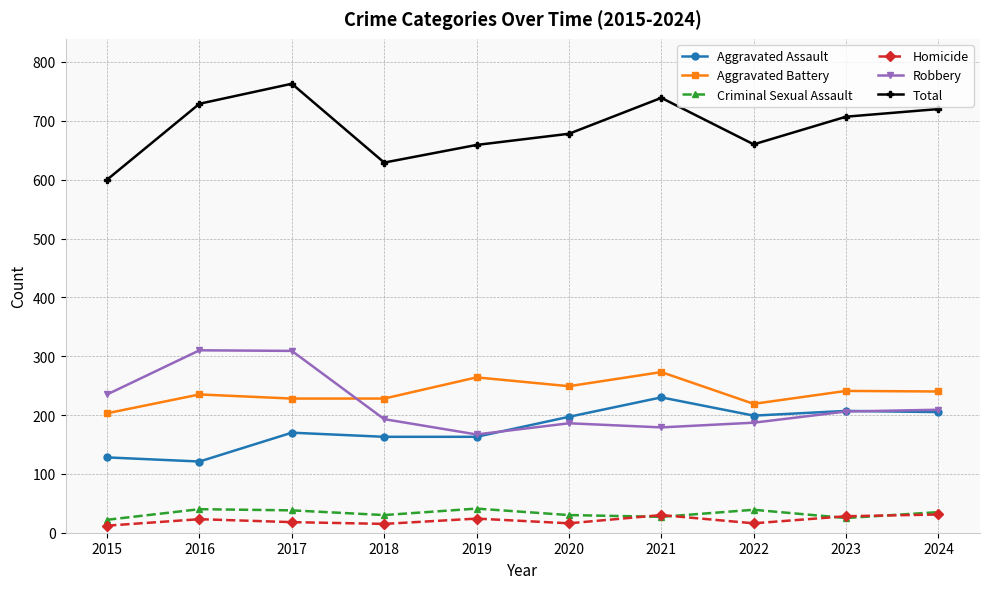

In Robbery, how many points are higher than both neighbors (excluding endpoints)?

2